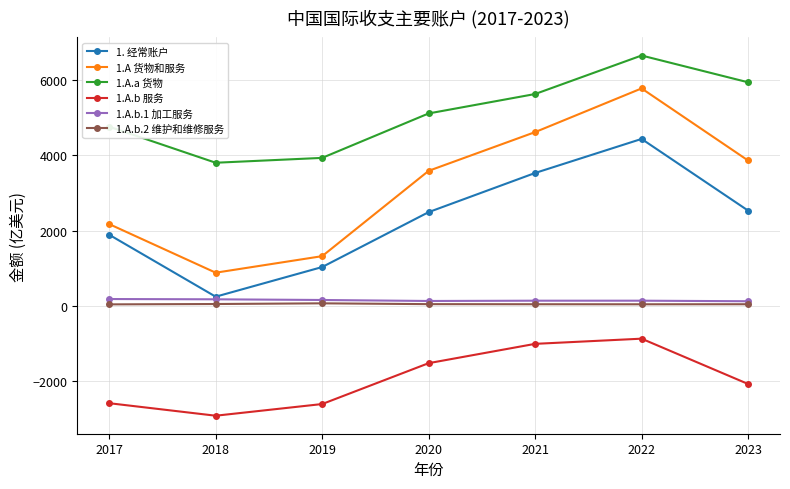

What is the sum of the 1.A.a 货物 values at 2019 and 2023?

9868.9